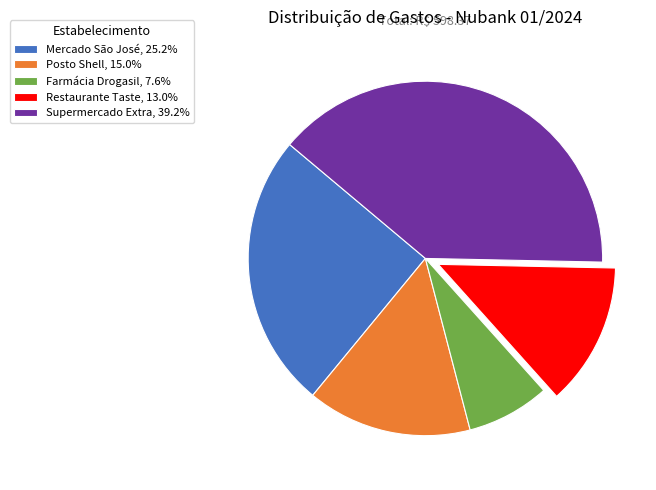

Which category has the biggest portion of the pie?

Supermercado Extra